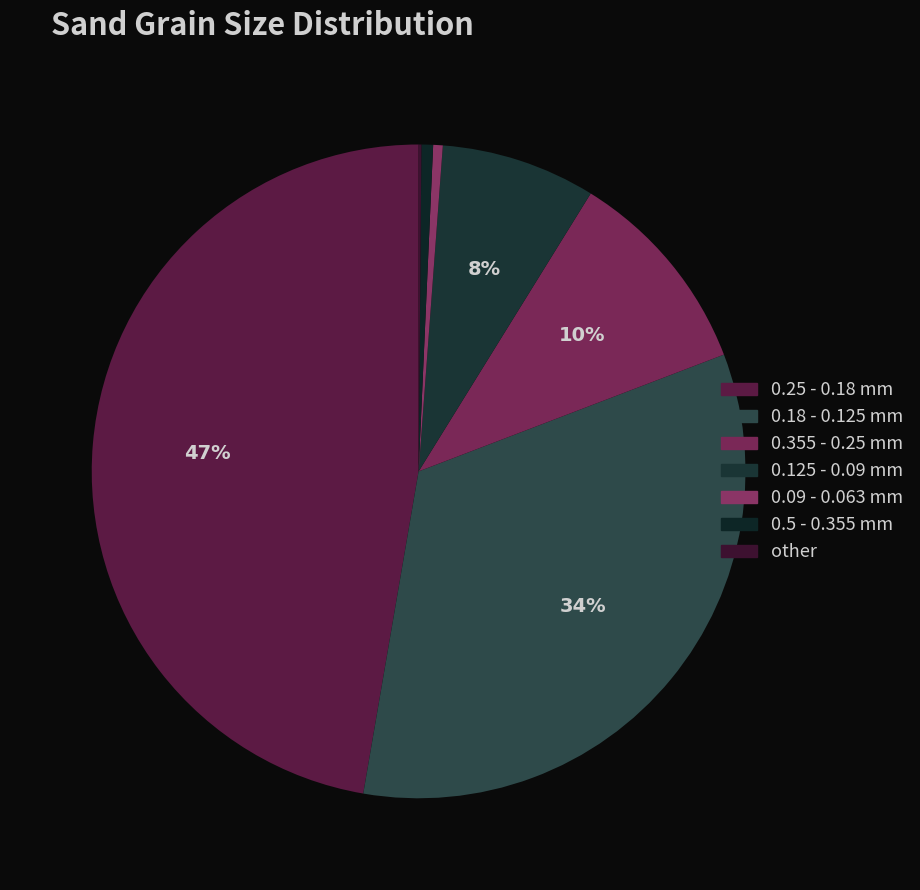

How many segments does this pie chart have?

7